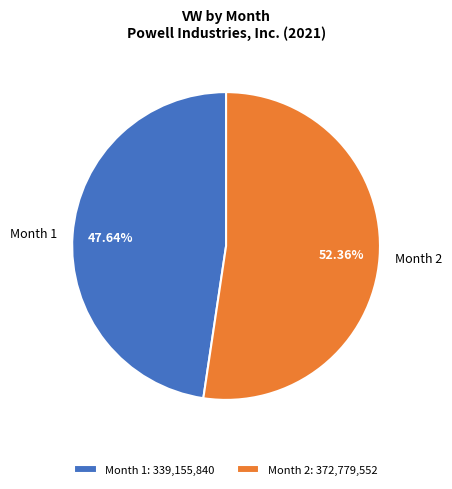

To the nearest percent, what is the combined percentage of Month 2 and Month 1?

100%